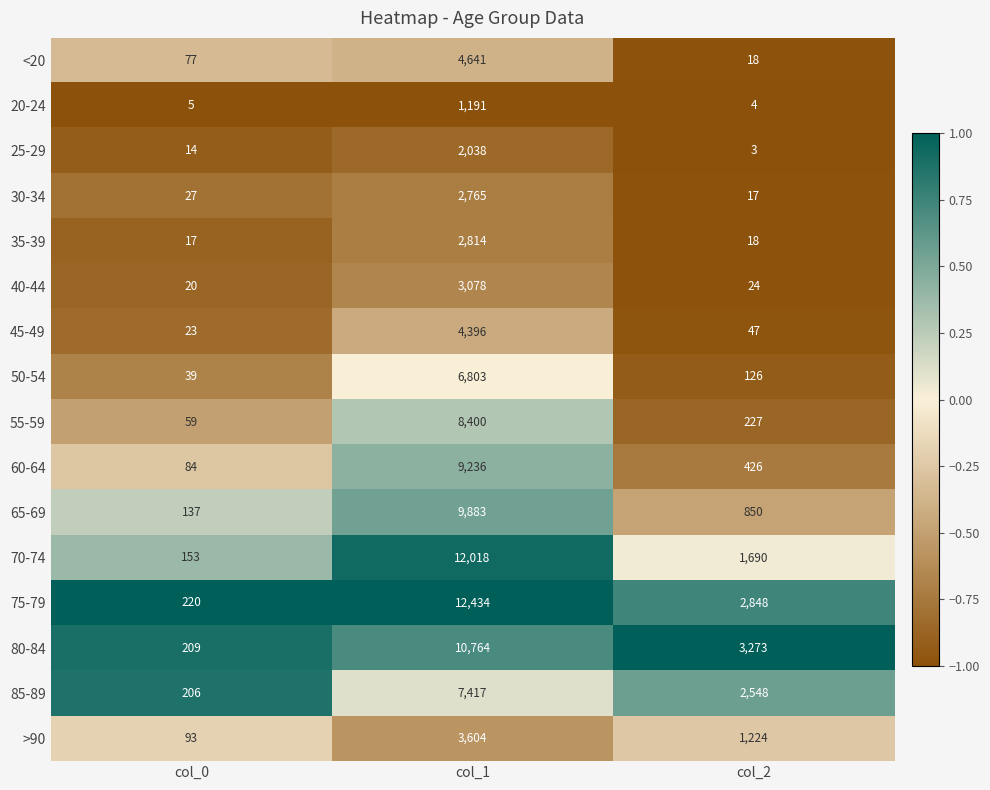

How many data points in 55-59 are less than 227?

1